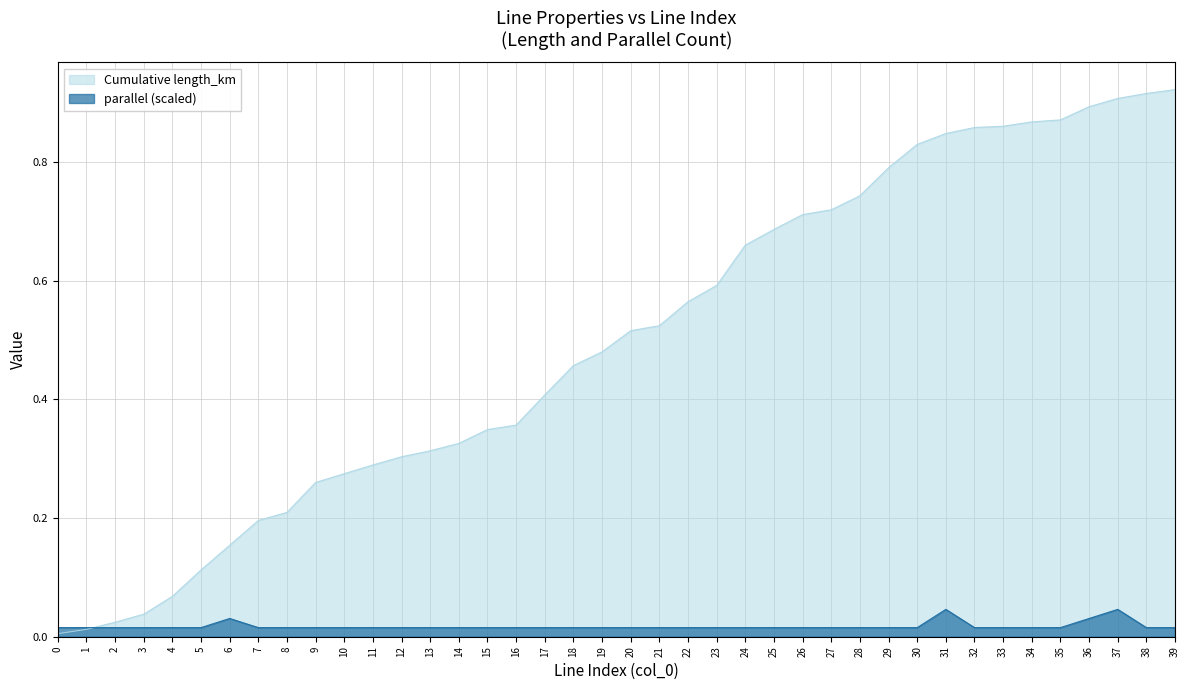

Is it true that the value at 12 is 0.0?

True